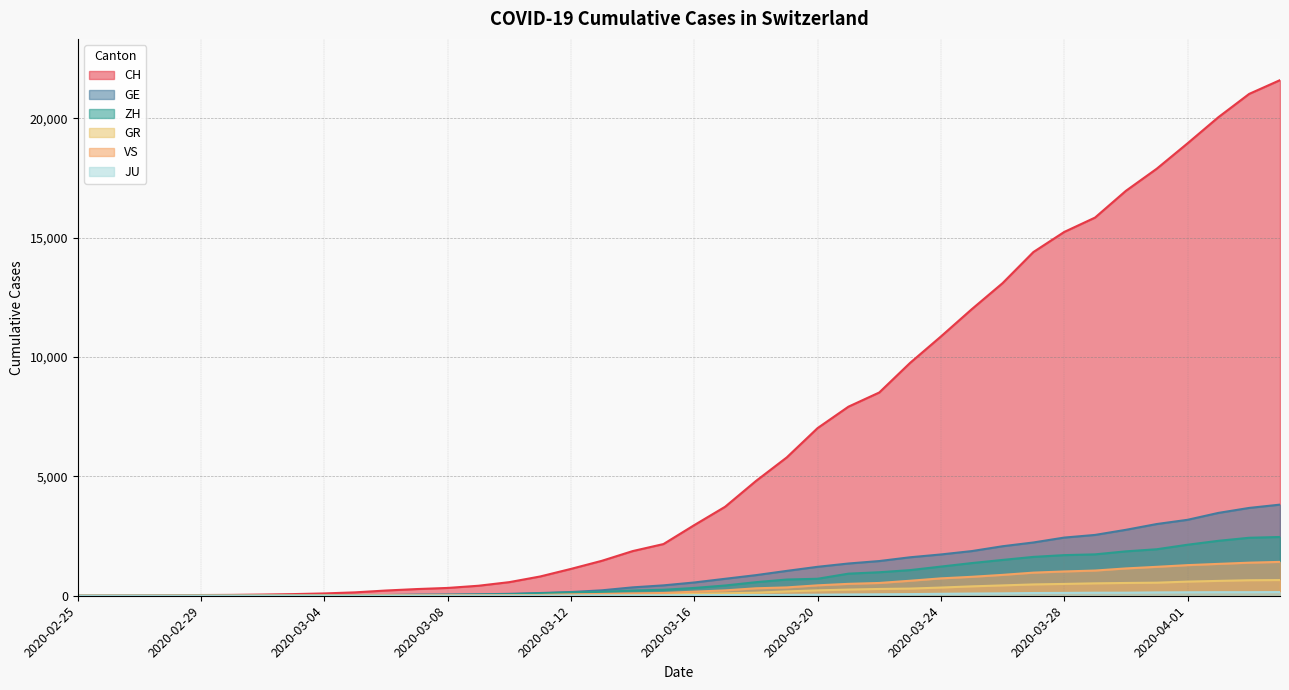

True or false: VS has more than 2 interior local peaks.

False